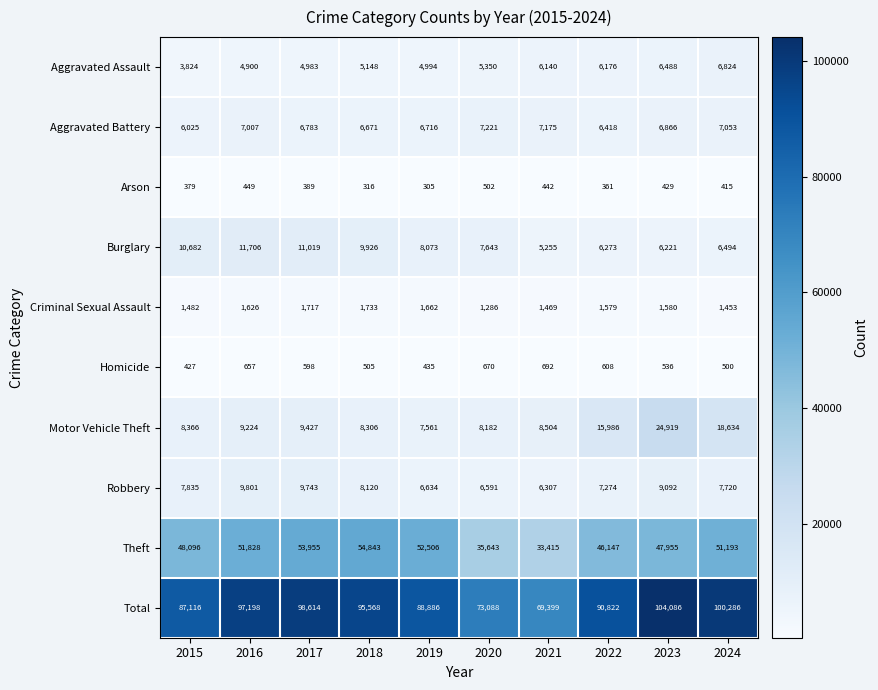

At which category does the chart reach its minimum across all series?

2019